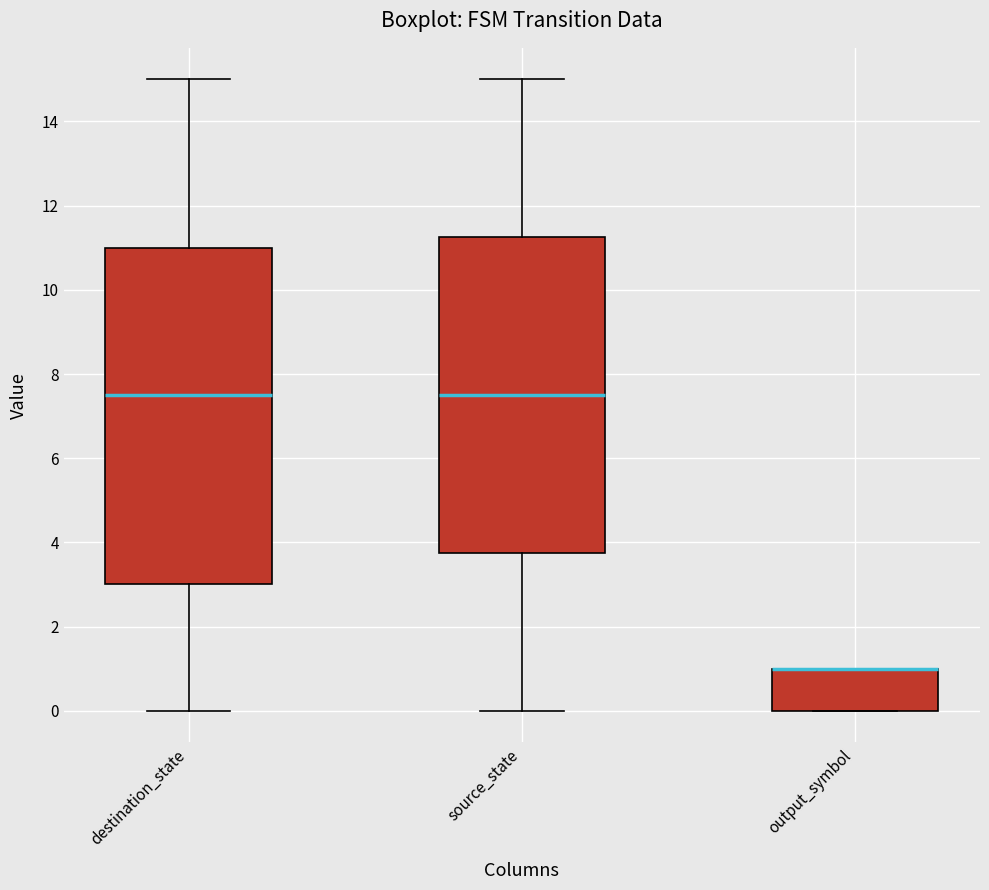

Reading left to right, read every box against the y-axis: the position of its median line, the range the box covers, and the ends of its whiskers. The values are not printed on the chart, so give them approximately, as read against the axis.

destination_state: median 7.6, box 3.0 to 11.0, whiskers 0.0 to 15.0
source_state: median 7.6, box 3.8 to 11.2, whiskers 0.0 to 15.0
output_symbol: median 1.0 (drawn on the box's upper edge), box 0.0 to 1.0, whiskers 0.0 to 1.0